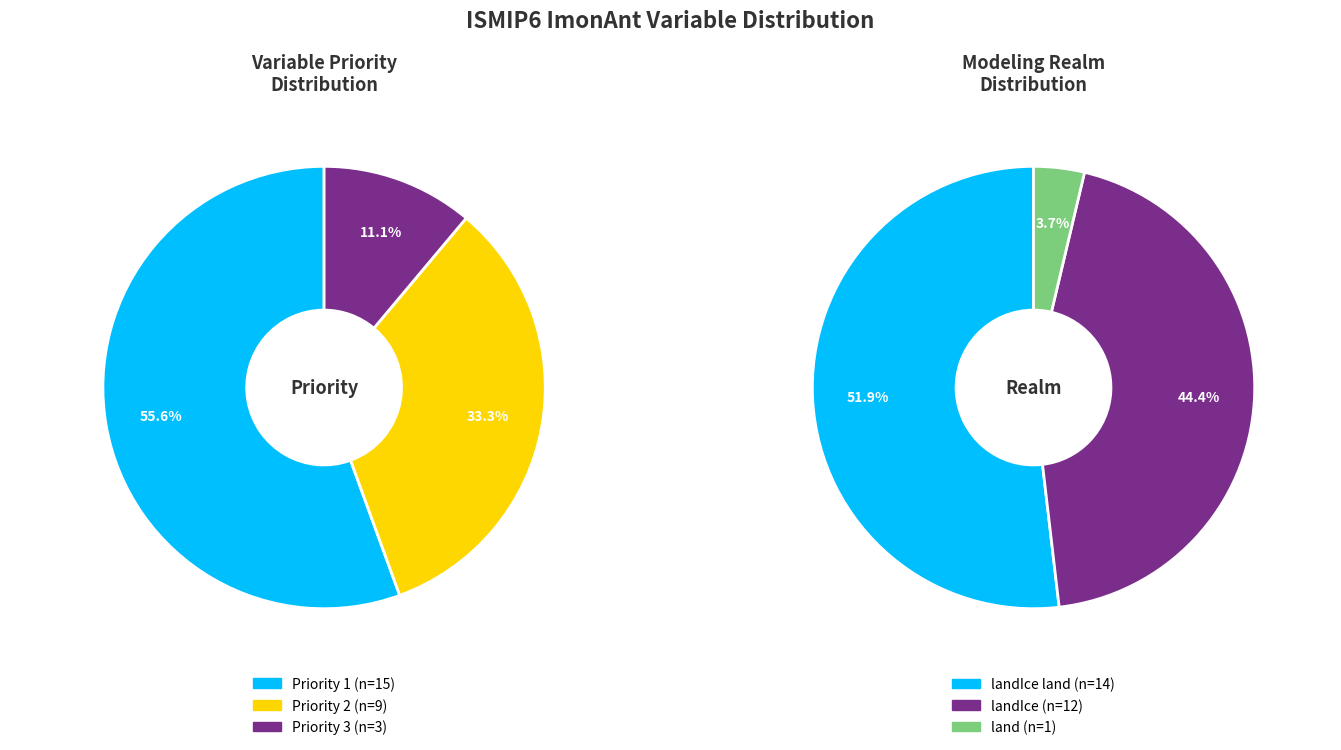

True or false: Priority 2 accounts for 20% of the total.

False